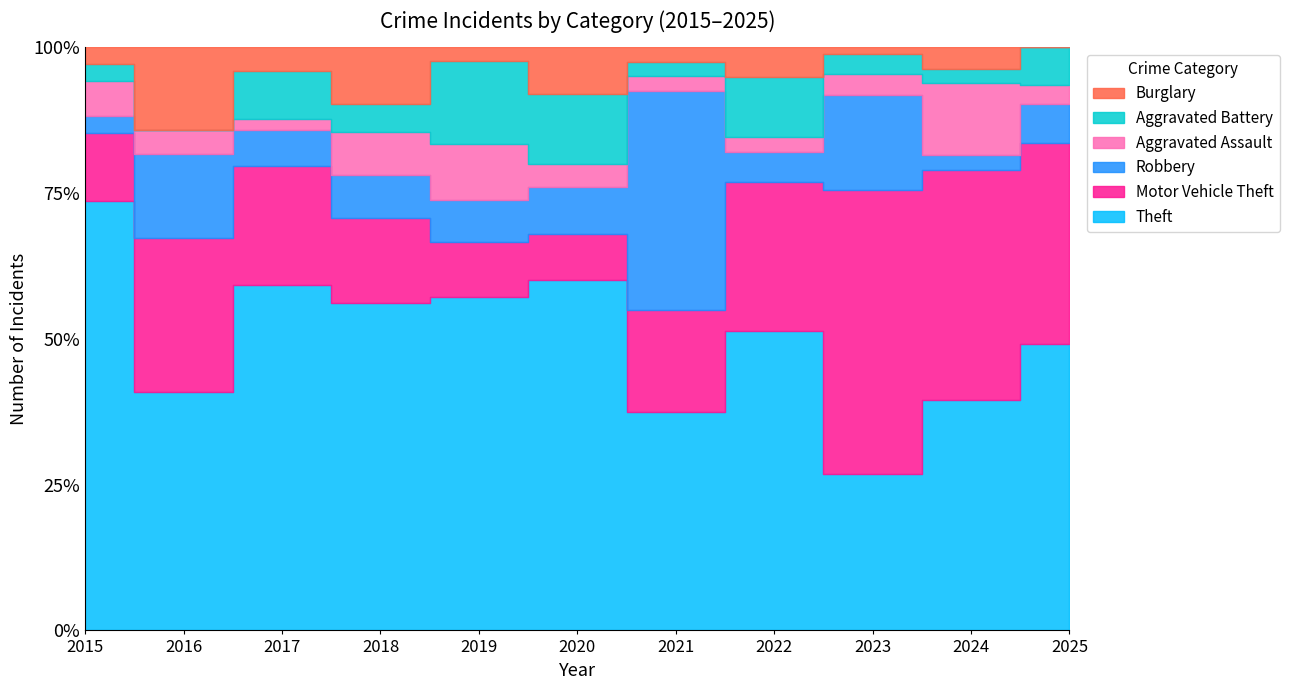

True or false: Theft and Aggravated Assault cross at least once.

False